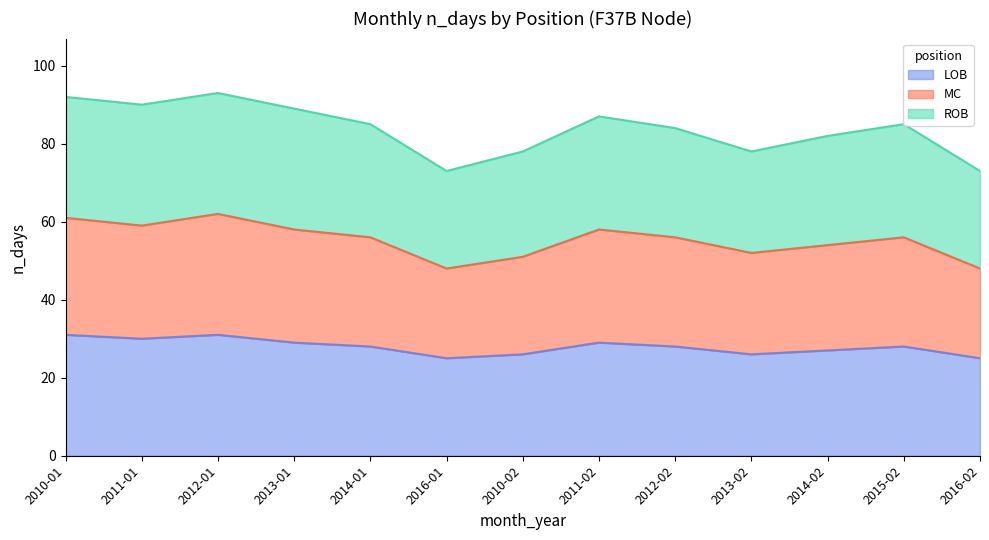

What is the value of the MC point at the 1st from the left?

61